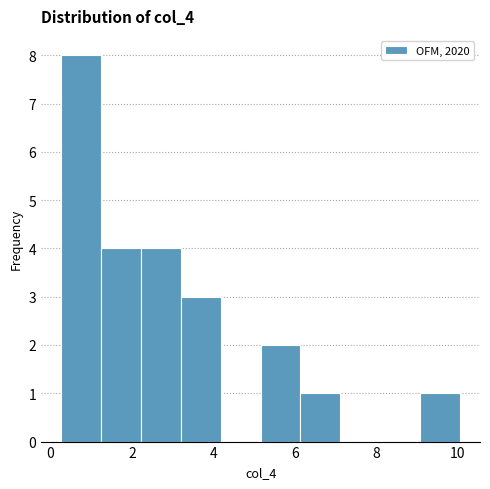

Which range on the x-axis has the tallest bar?

0.2 to 1.2